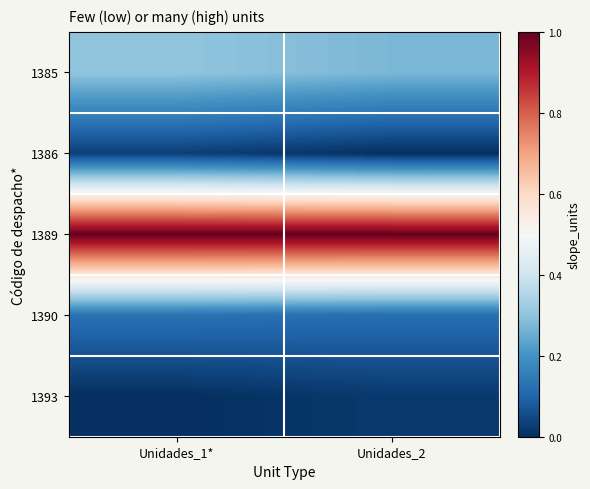

List the series in order of their peak value, lowest first.

1393, 1386, 1390, 1385, 1389